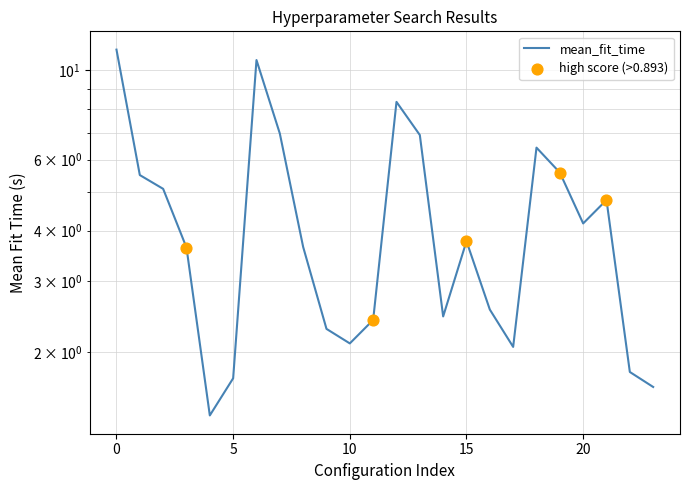

Approximately how many times larger is the value at 10 compared to 23?

1.3